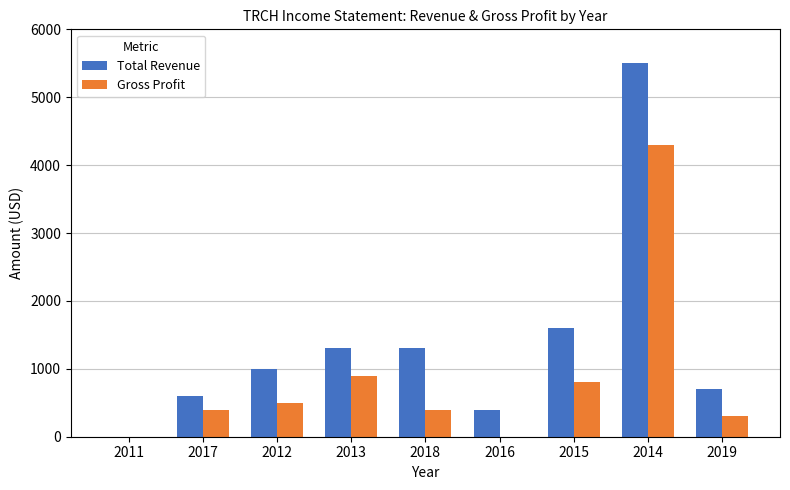

The Total Revenue series shows 700 at 2019. True or false?

True